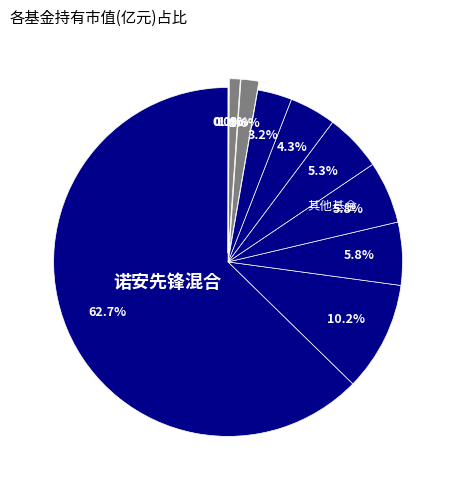

Count the number of slices in the pie.

11